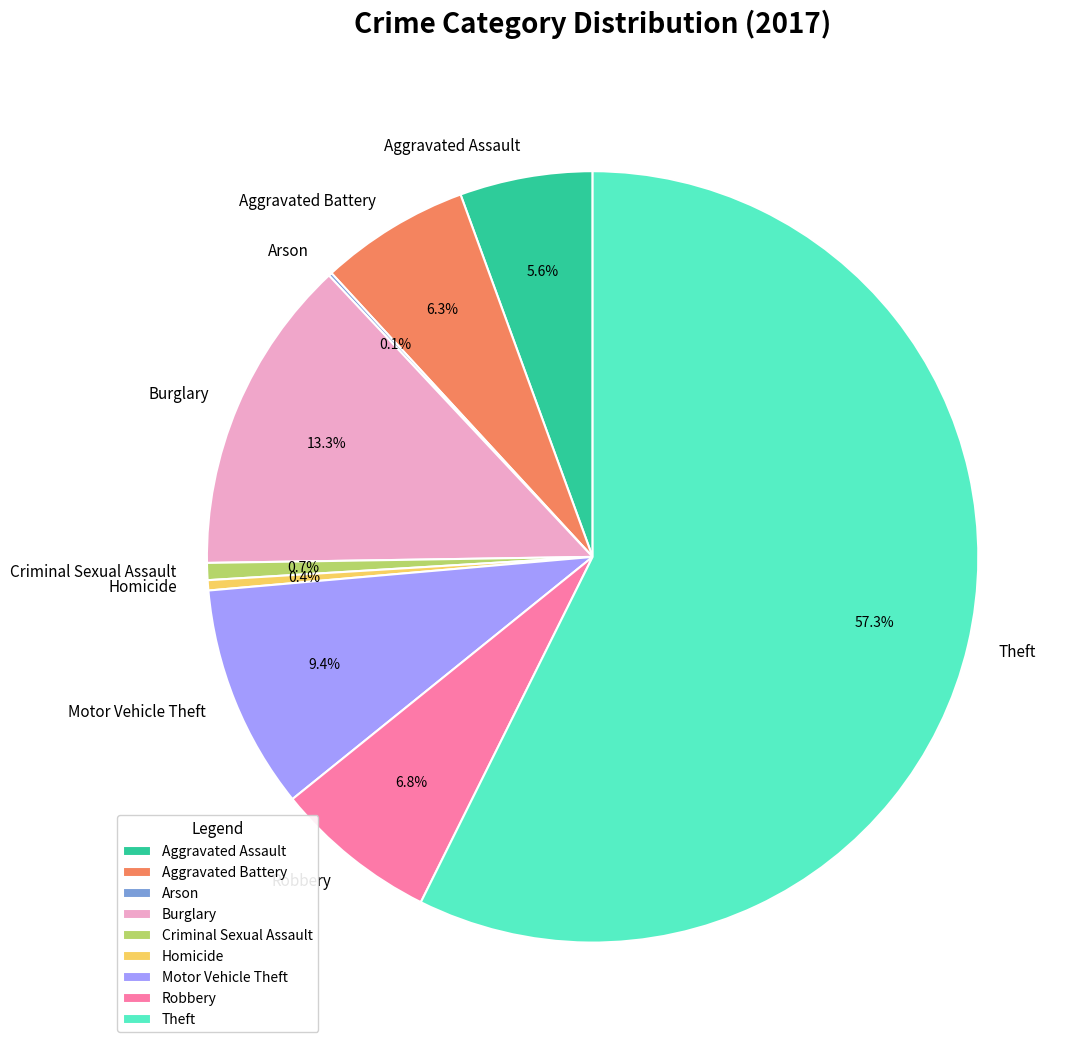

Which has a higher value, Aggravated Battery or Motor Vehicle Theft?

Motor Vehicle Theft